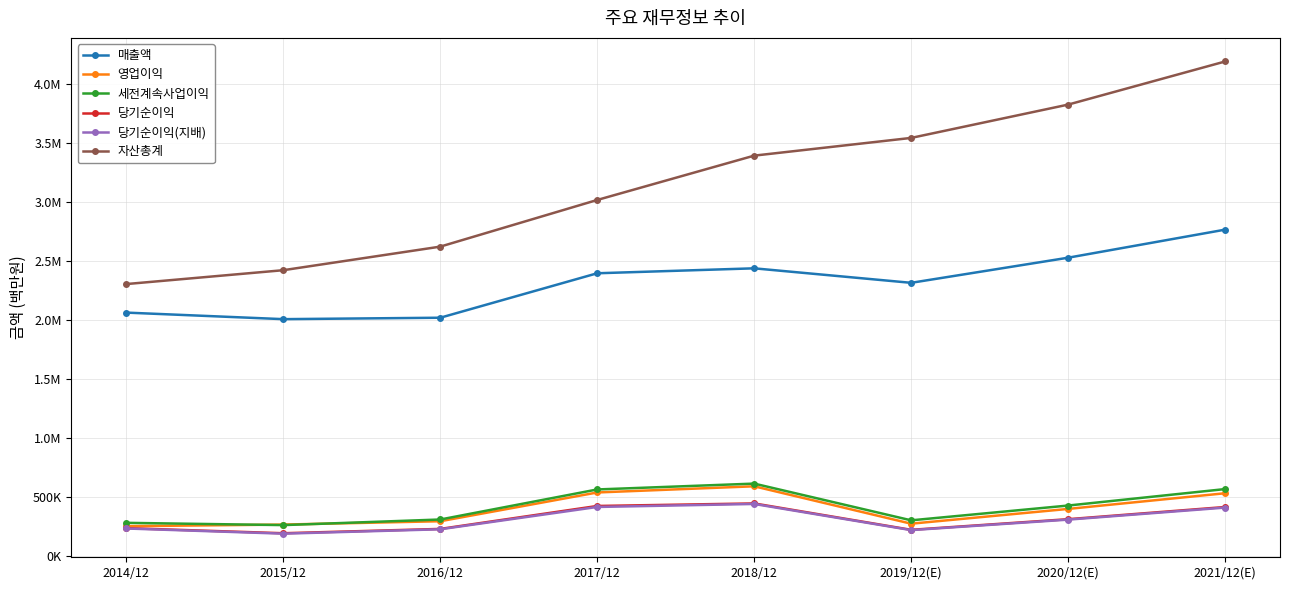

What is the value of the 세전계속사업이익 point at the 2nd from the left?

259610